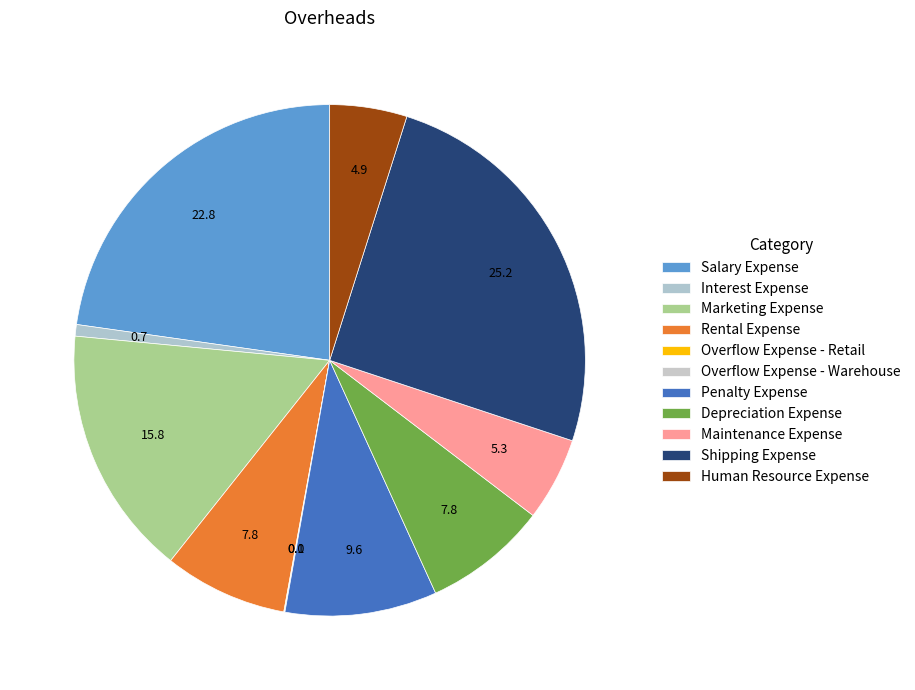

Count the number of slices in the pie.

11